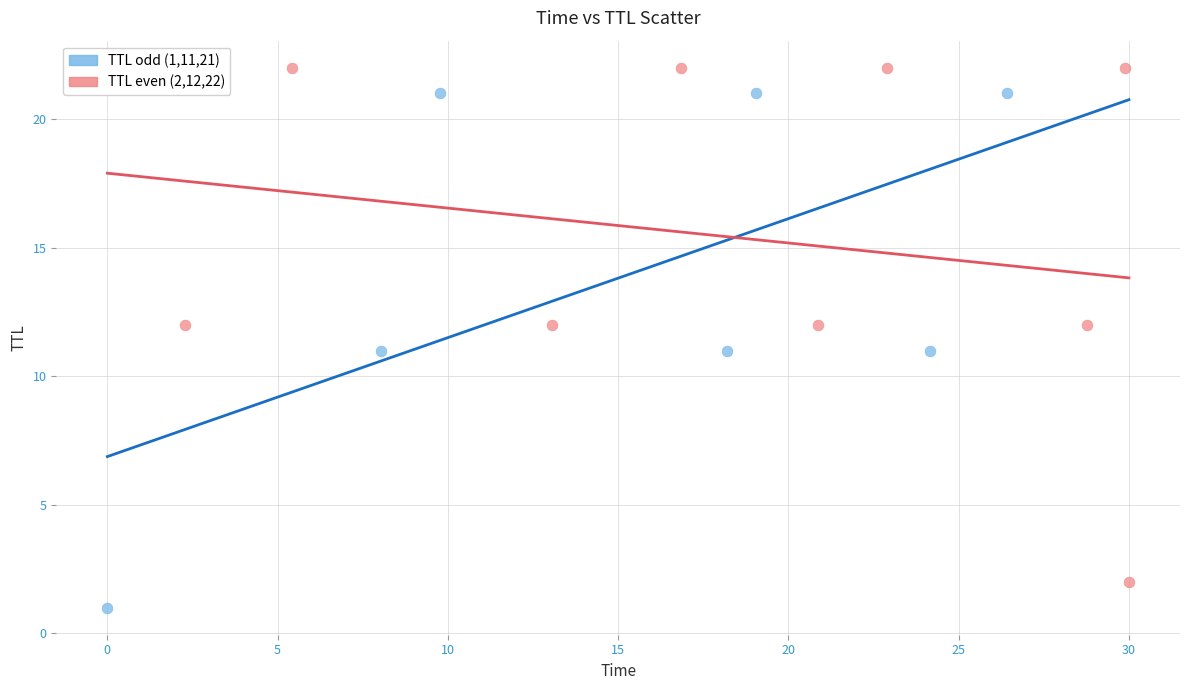

Which series reaches the minimum Y coordinate?

TTL odd (1,11,21)